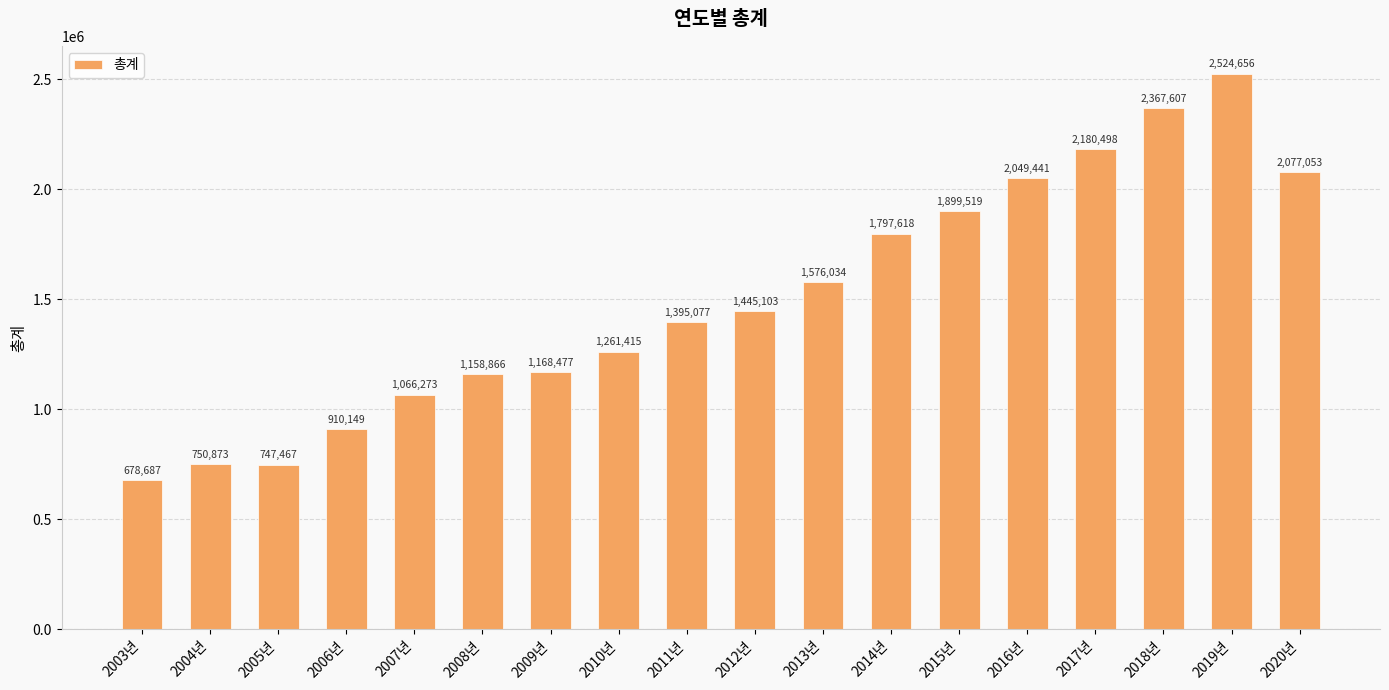

How many categories are shown in the chart?

18